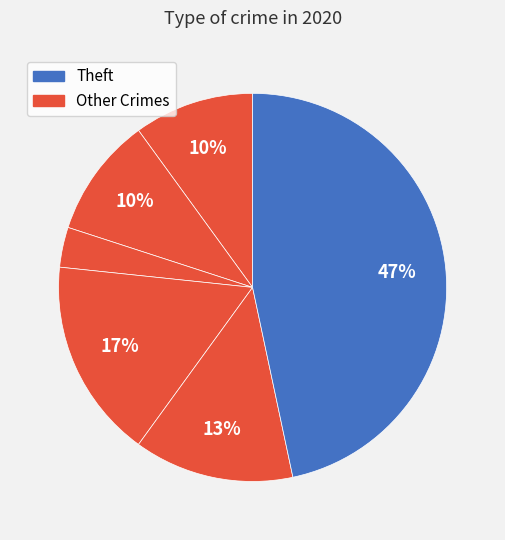

Count the number of slices in the pie.

6